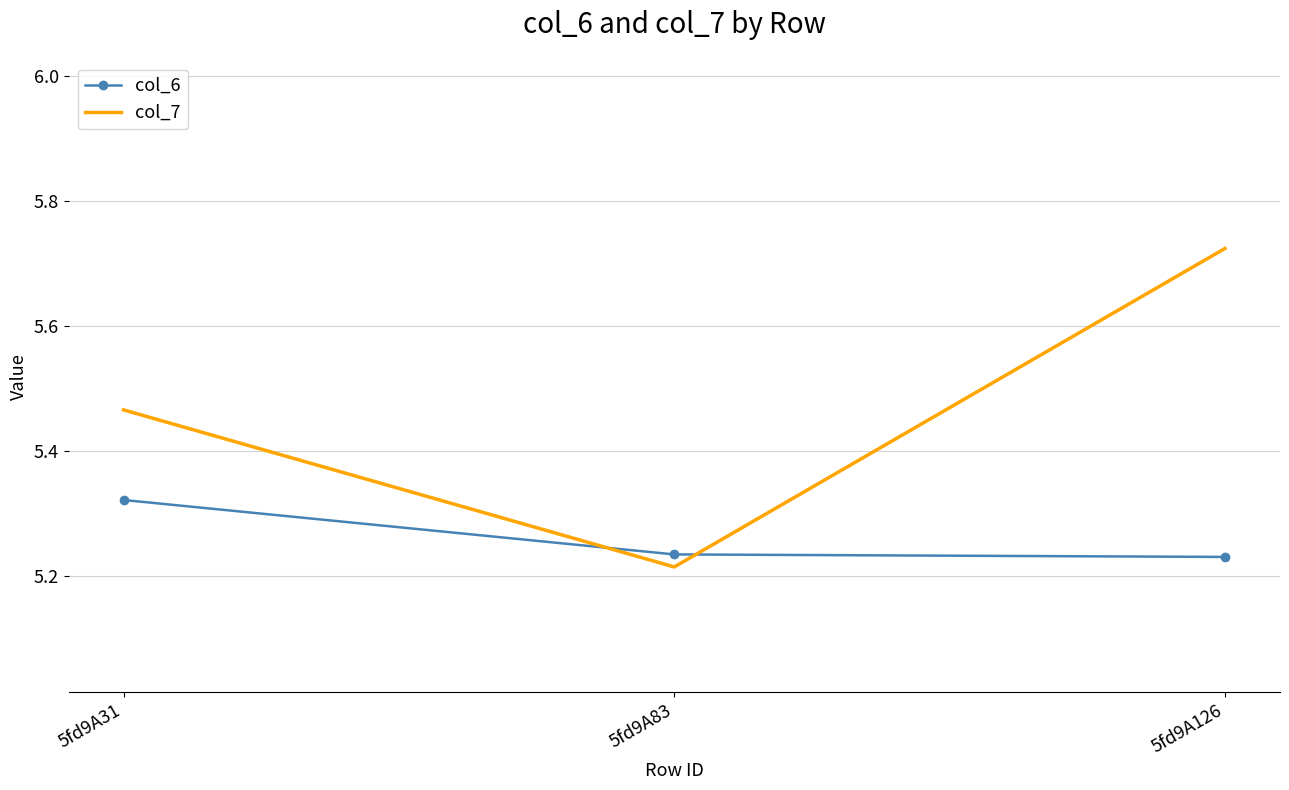

Is it true that col_6 equals 2.2 at 5fd9A126?

False